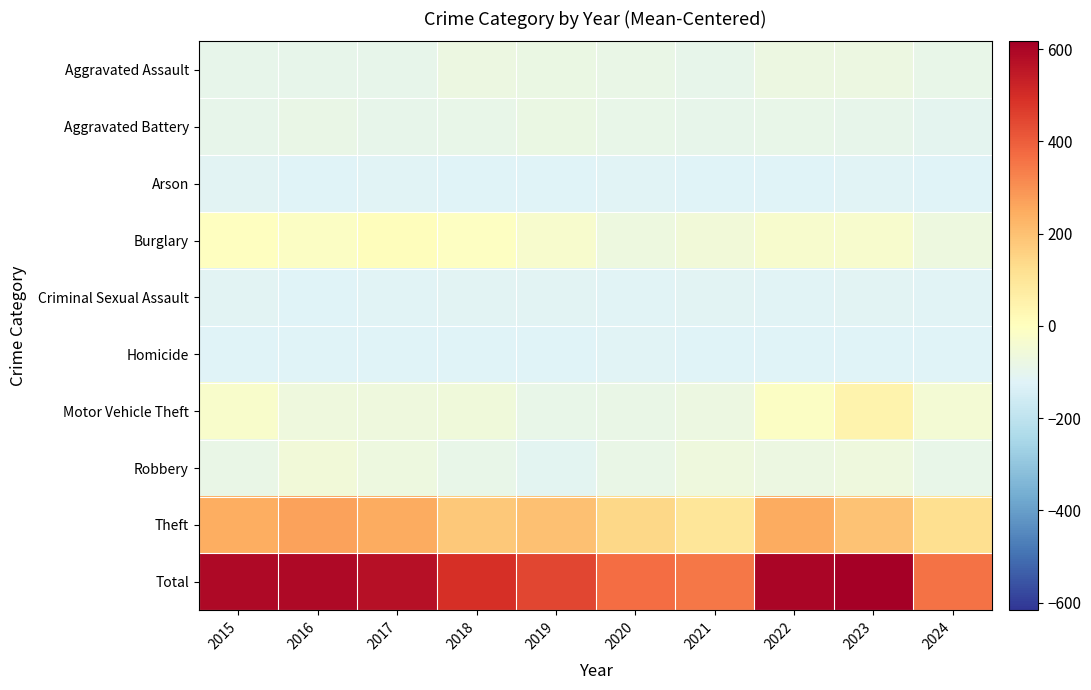

Reading right to left, list all the values displayed in this chart.

Aggravated Assault: 2024=-90.4	2023=-74.4	2022=-76.4	2021=-92.4	2020=-85.4	2019=-81.4	2018=-74.4	2017=-92.4	2016=-92.4	2015=-92.4
Aggravated Battery: 2024=-104.4	2023=-94.4	2022=-88.4	2021=-93.4	2020=-89.4	2019=-80.4	2018=-87.4	2017=-92.4	2016=-83.4	2015=-93.4
Arson: 2024=-121.4	2023=-119.4	2022=-122.4	2021=-124.4	2020=-118.4	2019=-123.4	2018=-122.4	2017=-119.4	2016=-123.4	2015=-115.4
Burglary: 2024=-69.4	2023=-33.4	2022=-29.4	2021=-57.4	2020=-69.4	2019=-32.4	2018=-7.4	2017=8.6	2016=-11.4	2015=-1.4
Criminal Sexual Assault: 2024=-119.4	2023=-115.4	2022=-117.4	2021=-114.4	2020=-118.4	2019=-113.4	2018=-115.4	2017=-117.4	2016=-121.4	2015=-115.4
Homicide: 2024=-121.4	2023=-121.4	2022=-122.4	2021=-122.4	2020=-120.4	2019=-124.4	2018=-124.4	2017=-122.4	2016=-122.4	2015=-121.4
Motor Vehicle Theft: 2024=-45.4	2023=46.6	2022=-14.4	2021=-75.4	2020=-84.4	2019=-89.4	2018=-61.4	2017=-65.4	2016=-65.4	2015=-28.4
Robbery: 2024=-88.4	2023=-63.4	2022=-74.4	2021=-65.4	2020=-84.4	2019=-107.4	2018=-91.4	2017=-69.4	2016=-55.4	2015=-83.4
Theft: 2024=123.6	2023=196.6	2022=247.6	2021=99.6	2020=141.6	2019=200.6	2018=180.6	2017=247.6	2016=269.6	2015=244.6
Total: 2024=358.6	2023=616.6	2022=597.6	2021=349.6	2020=366.6	2019=443.6	2018=491.6	2017=572.6	2016=589.6	2015=588.6